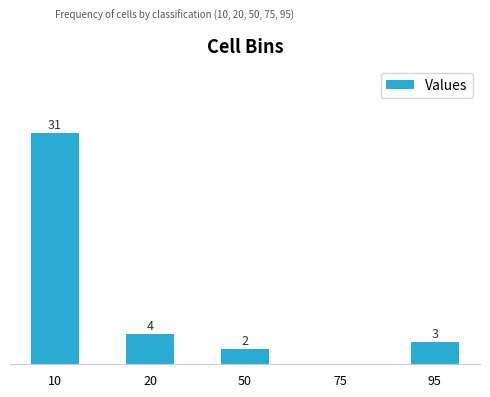

Reading right to left, what are all the values shown in this chart?

95=3	75=0	50=2	20=4	10=31